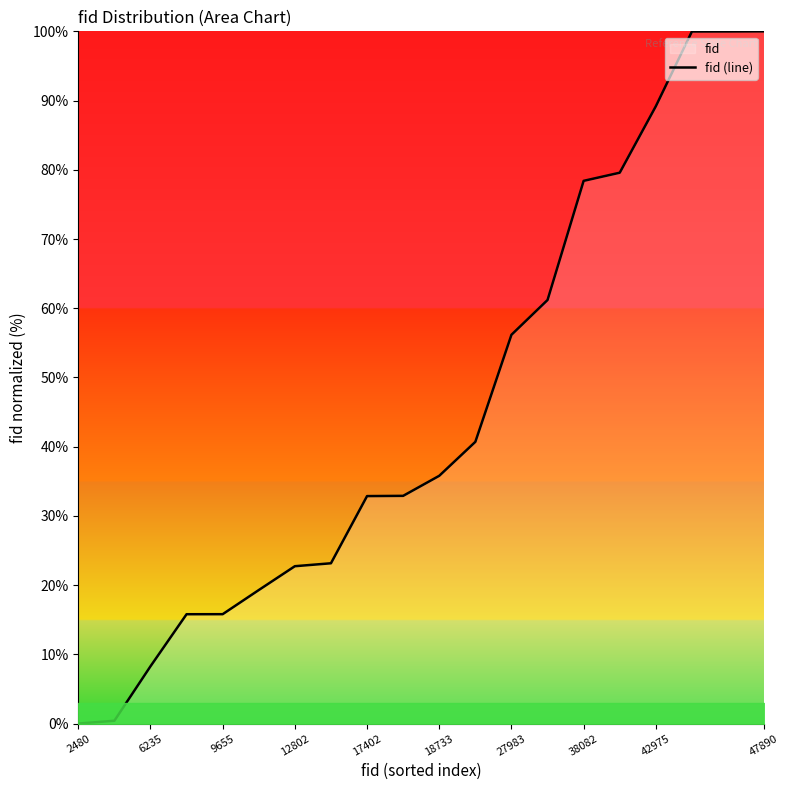

How many categories are shown in the chart?

20